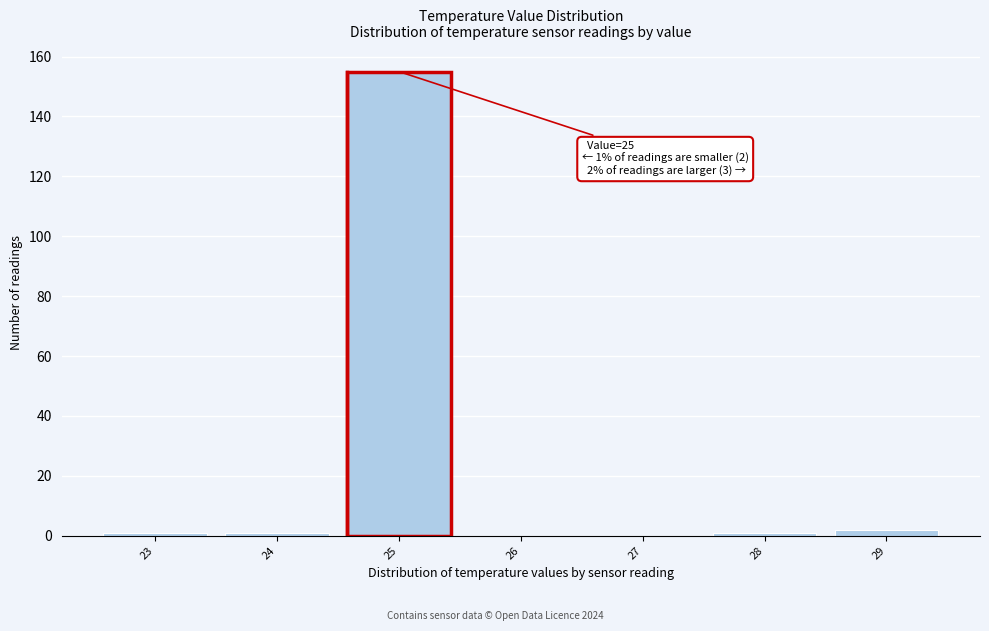

Over which range of the x-axis is the bar tallest?

24.5 to 25.5